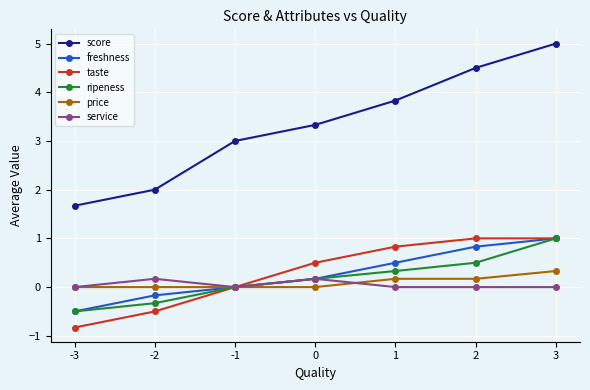

True or false: ripeness has a value of -0.3 at -2.

True